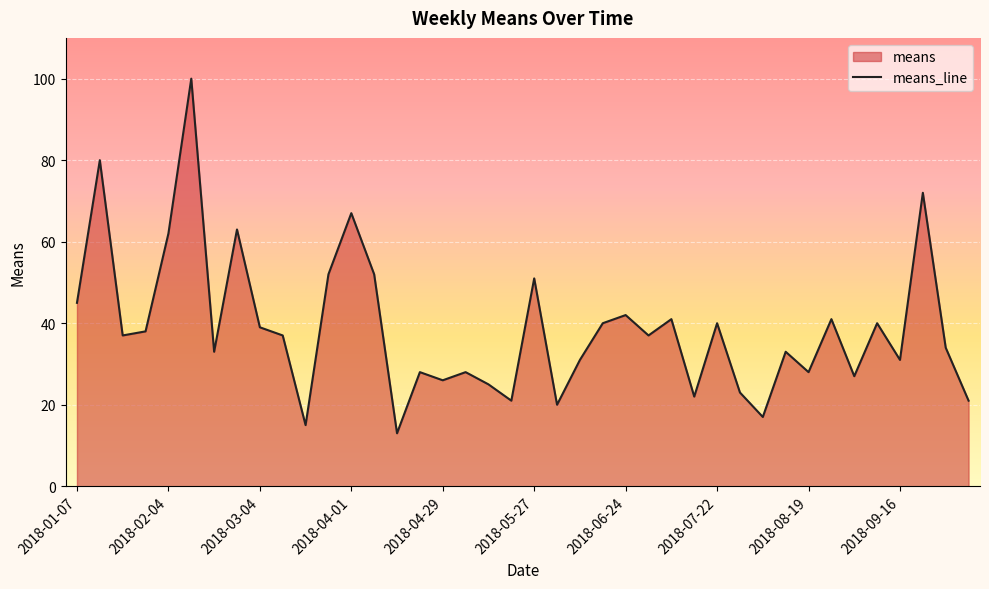

What is the sum of all values?

1552